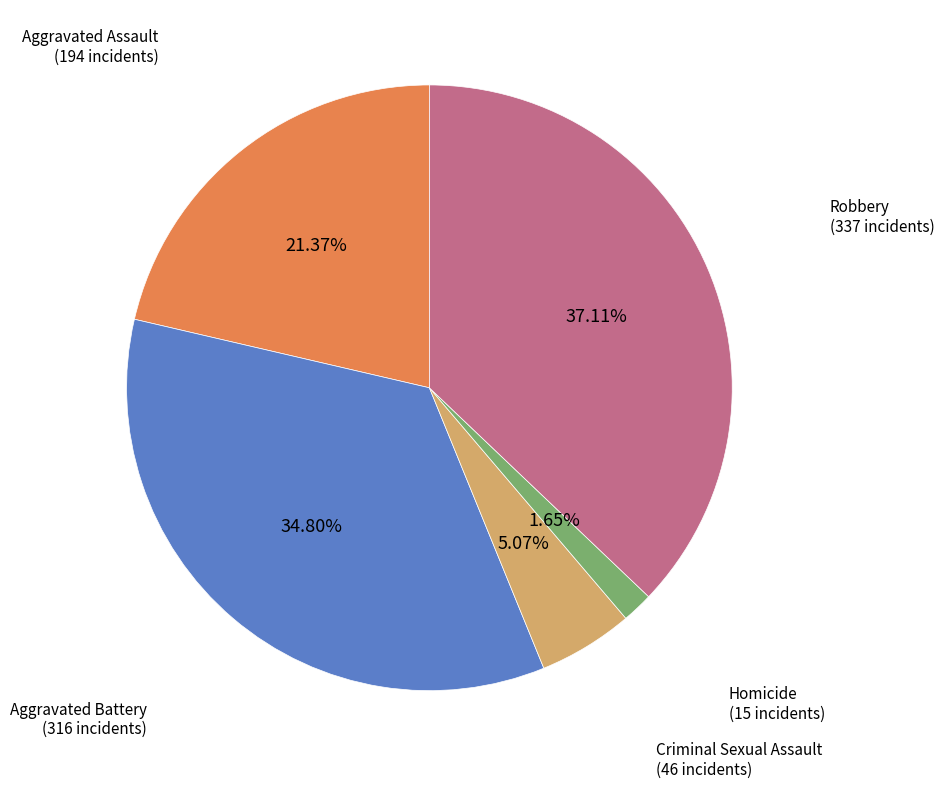

To the nearest percent, what is the average slice percentage?

20%